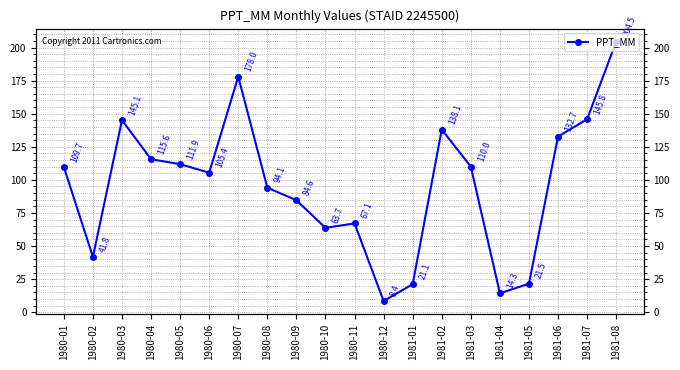

Between 1981-03 and 1981-06, which is larger?

1981-06